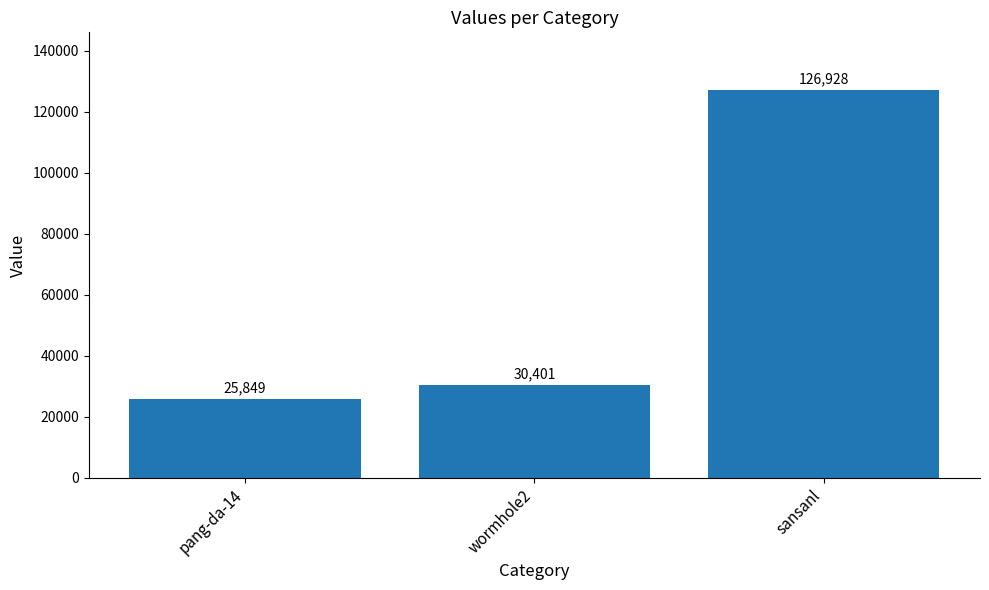

List the labels in order of value, smallest first.

pang-da-14, wormhole2, sansanl